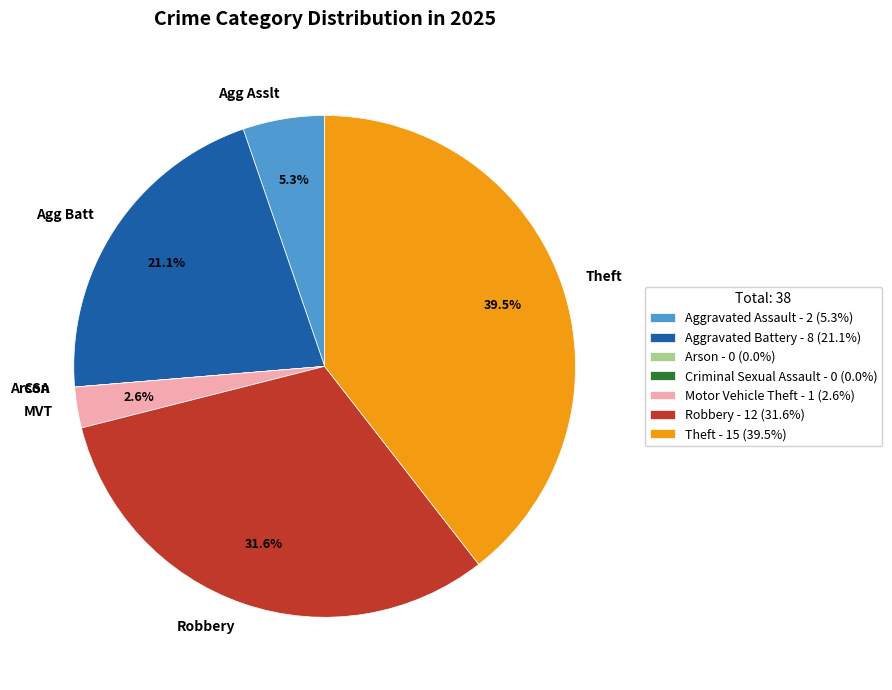

The Robbery slice represents 45% of the pie. True or false?

False